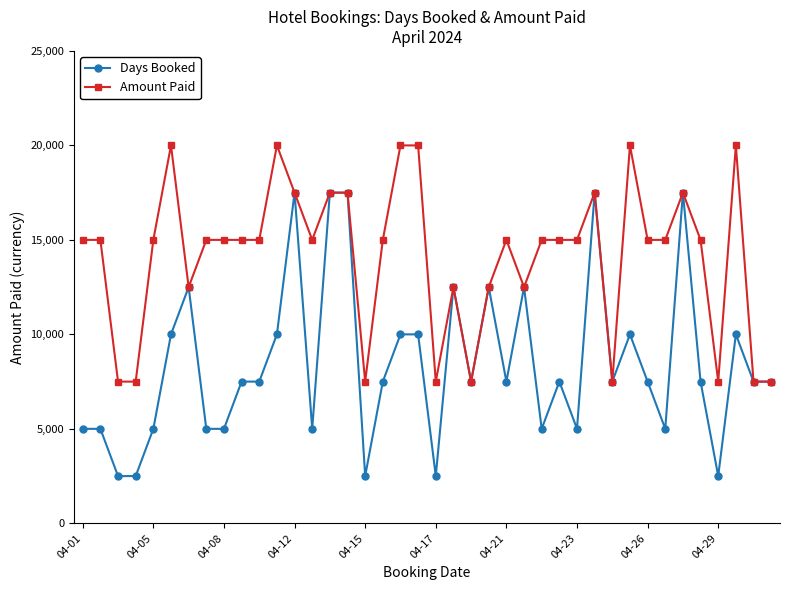

Which series has the largest range (max minus min)?

Days Booked